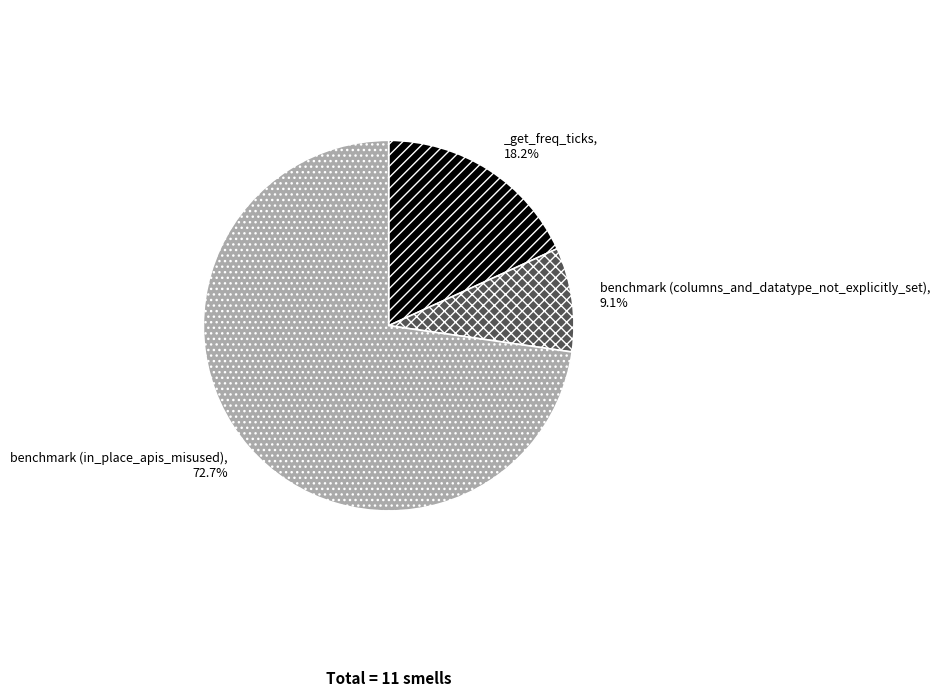

Does any single category account for the majority?

Yes